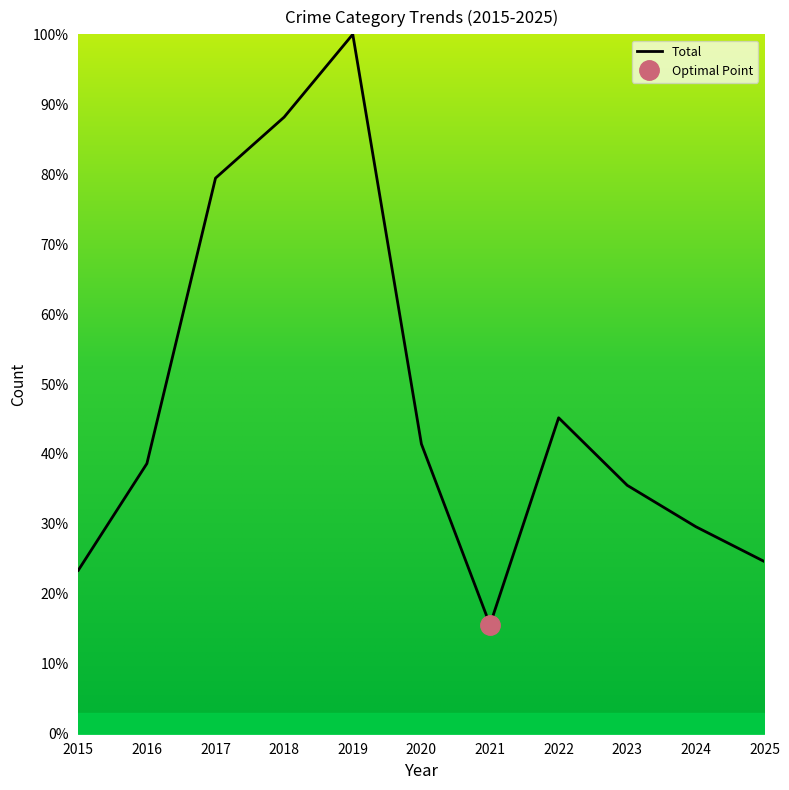

The value at 2025 is 24.6. True or false?

True